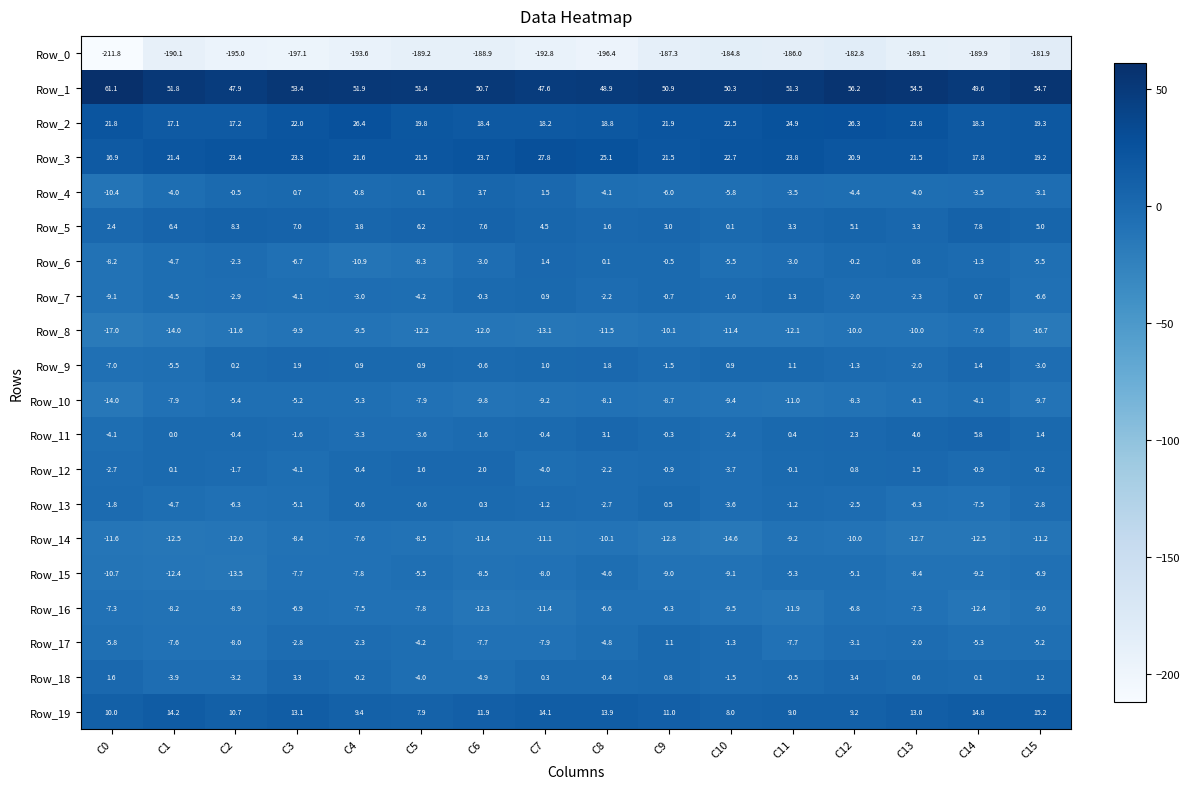

At which label does Row_11 reach its peak?

C14